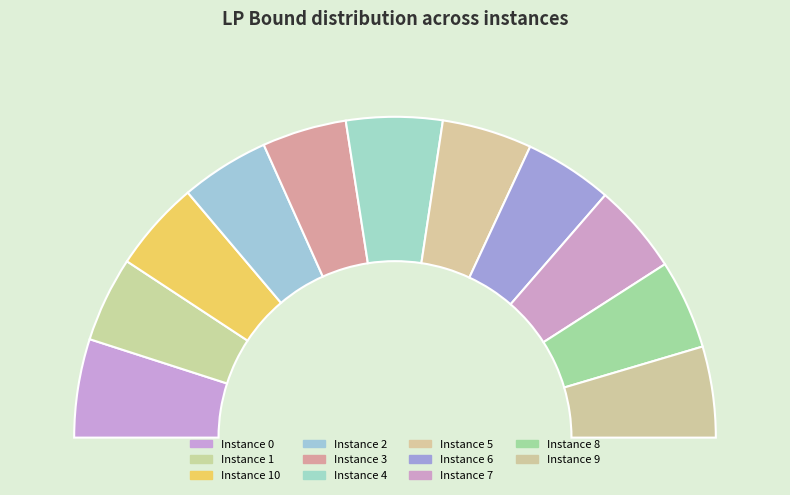

Combined, do 7 and 8 account for over 50%?

No